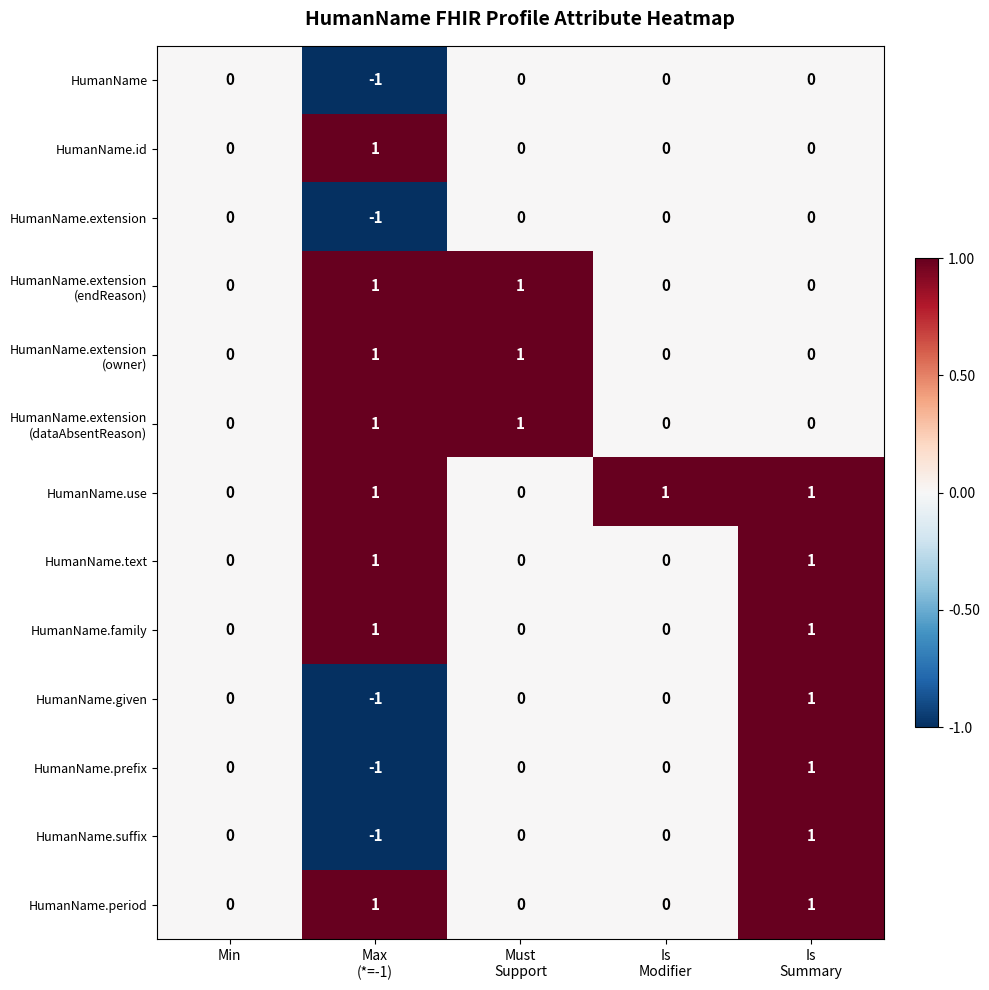

Which series has the largest total across all categories?

HumanName.use